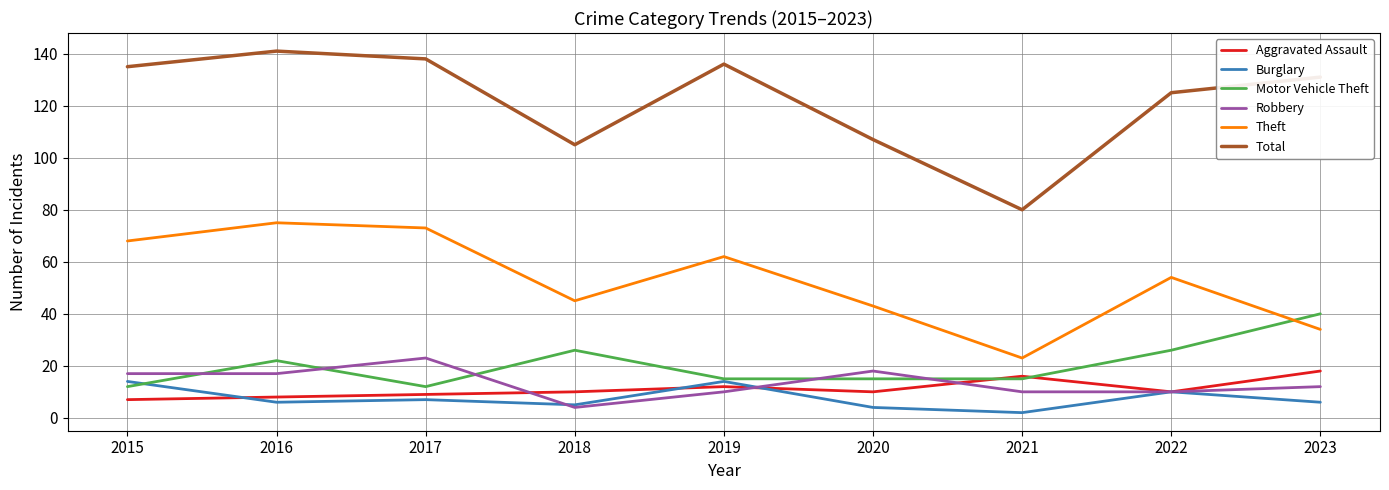

What value does the Aggravated Assault series have at 2016?

8